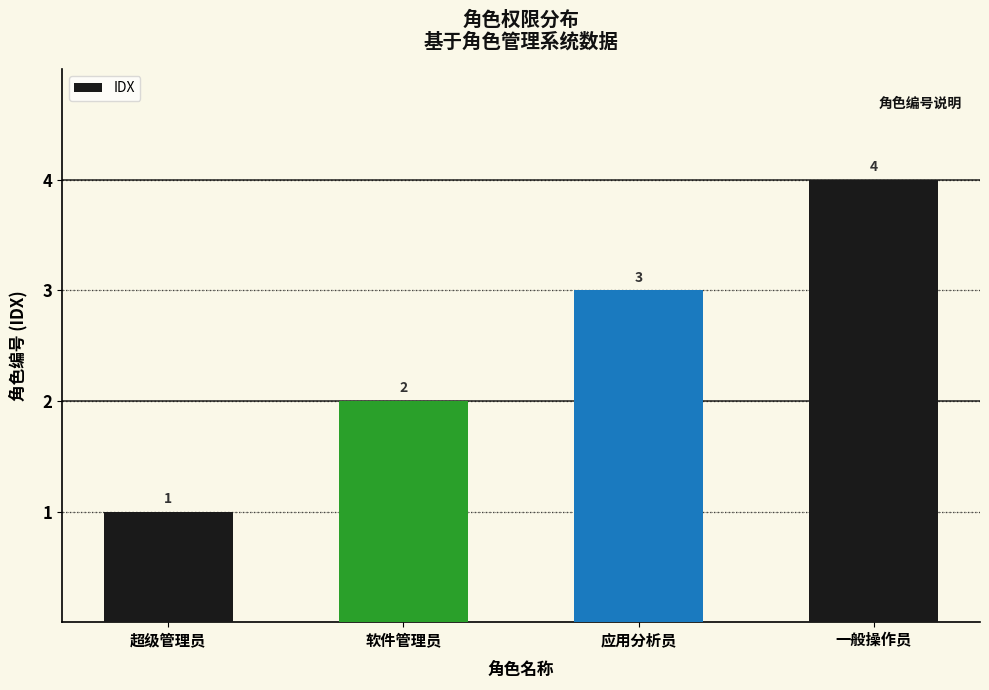

What is the label of the 3rd bar from the right?

软件管理员